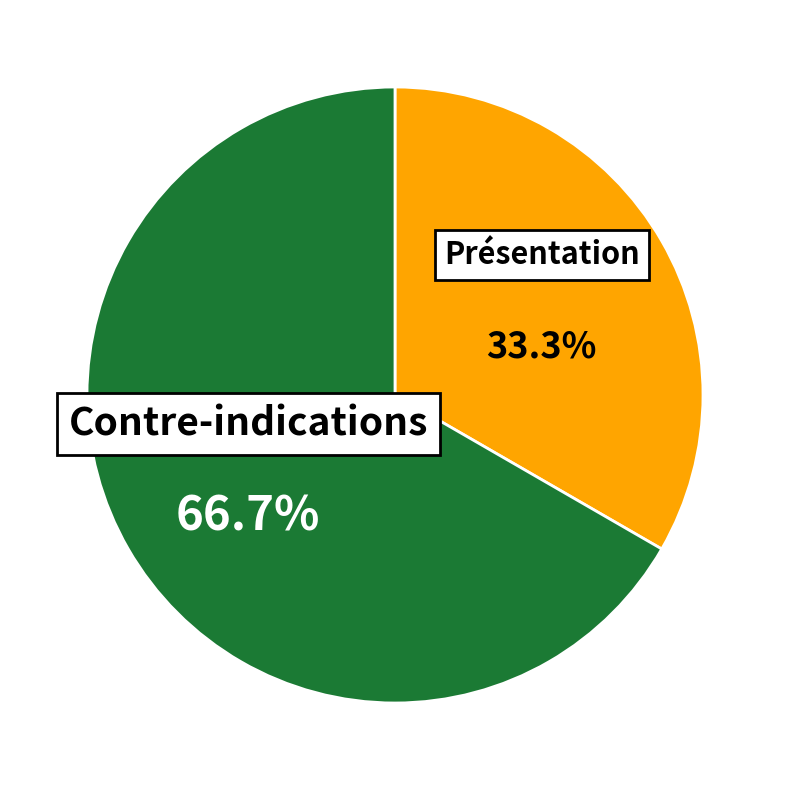

To the nearest percent, what is the difference between the Présentation and Contre-indications slice percentages?

33%